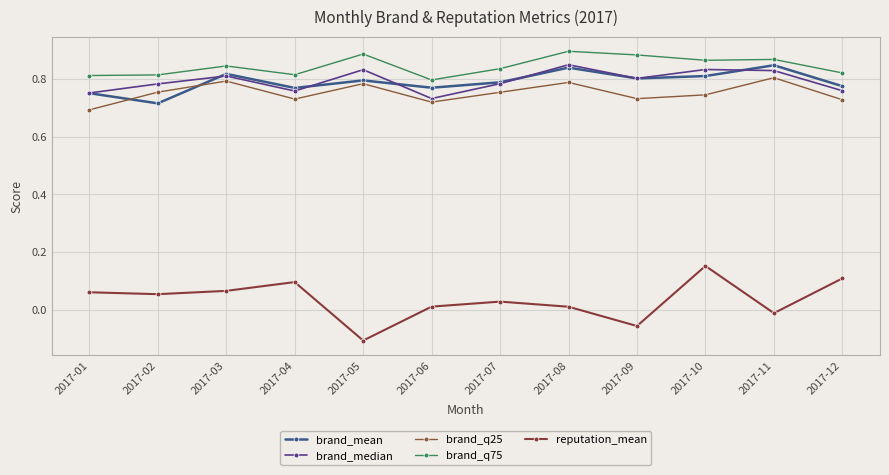

The value of brand_q25 at 2017-07 is 0.8. True or false?

True